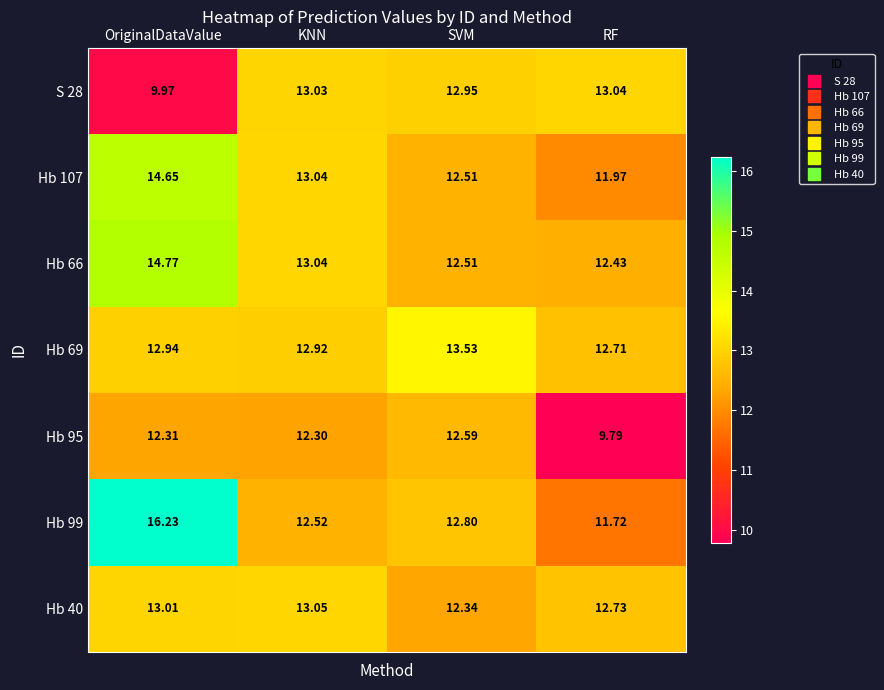

Where does the Hb 66 series first go above 13?

OriginalDataValue